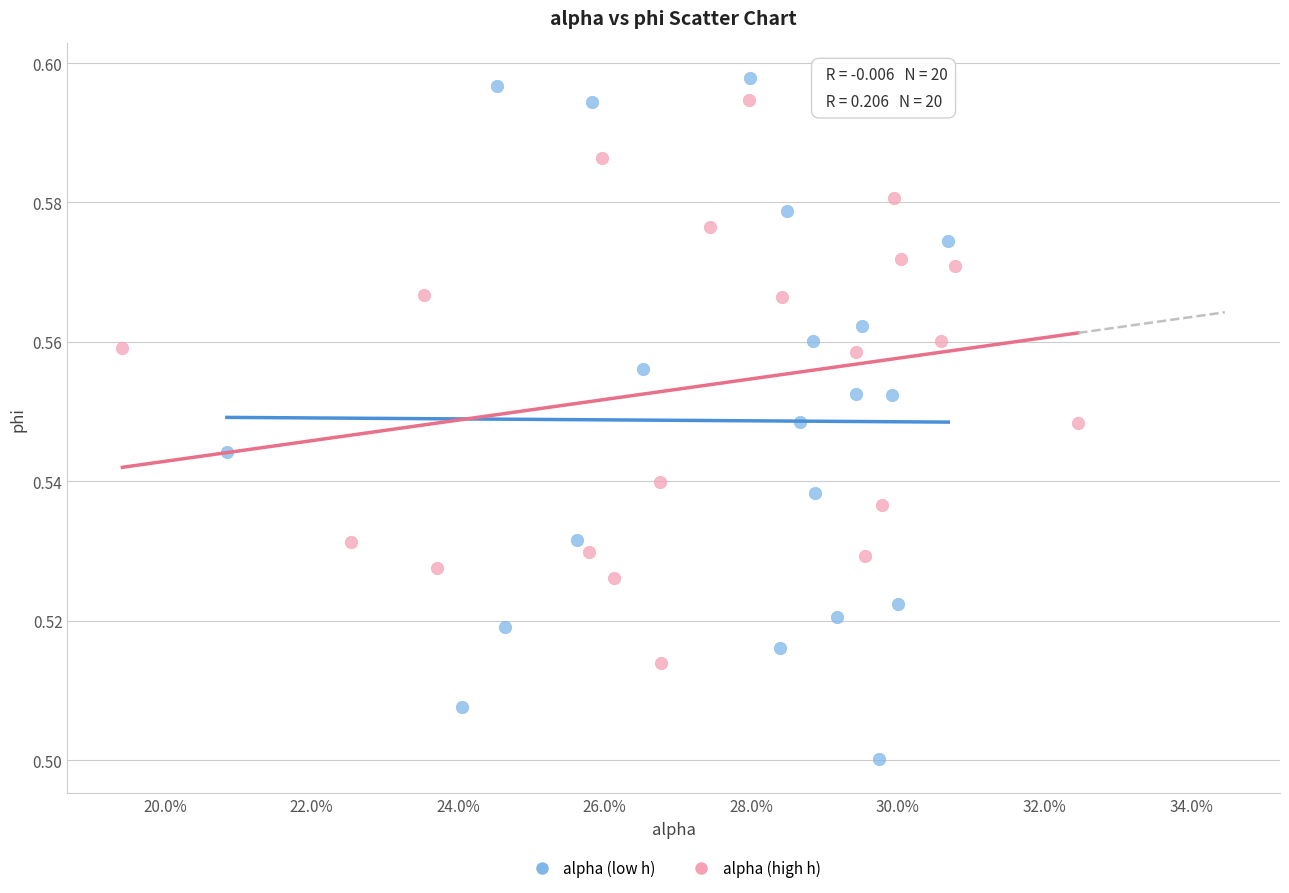

What are all the series names shown in the legend?

alpha (low h), alpha (high h)